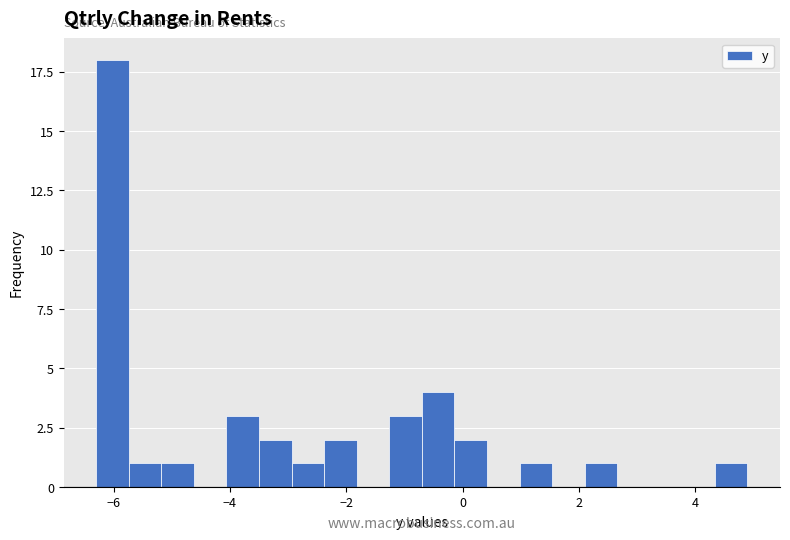

Around what value on the x-axis is the tallest bar? Give the approximate position of its centre, as read against the axis.

-6.0